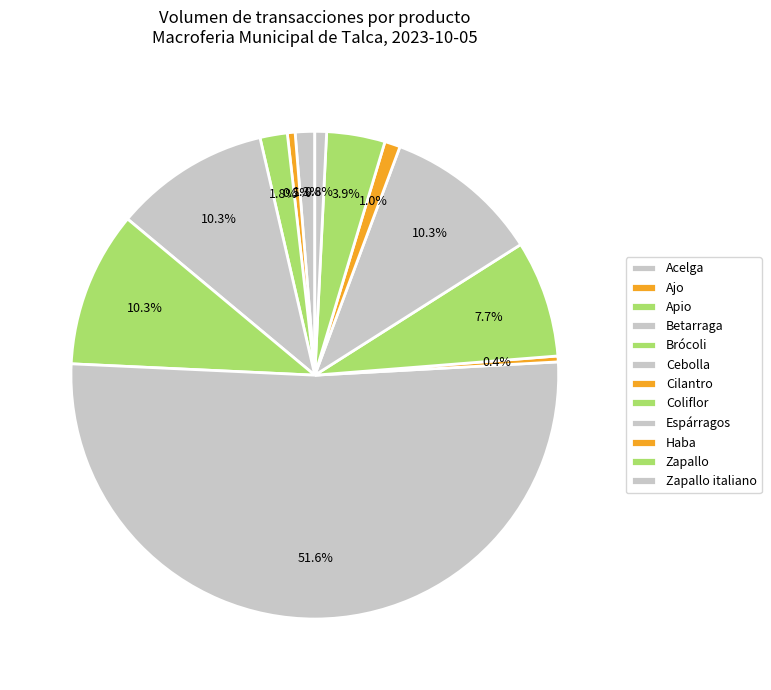

Rank the categories by value from highest to lowest.

Cebolla, Betarraga, Brócoli, Espárragos, Coliflor, Zapallo, Apio, Acelga, Haba, Zapallo italiano, Ajo, Cilantro